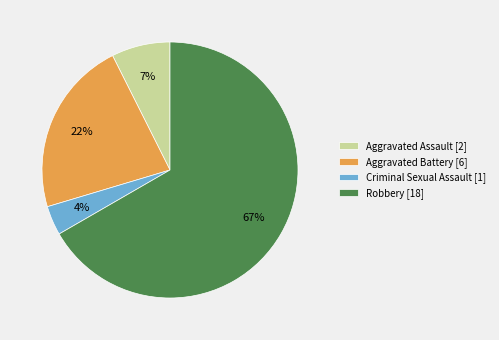

Rank the categories by value from lowest to highest.

Criminal Sexual Assault, Aggravated Assault, Aggravated Battery, Robbery